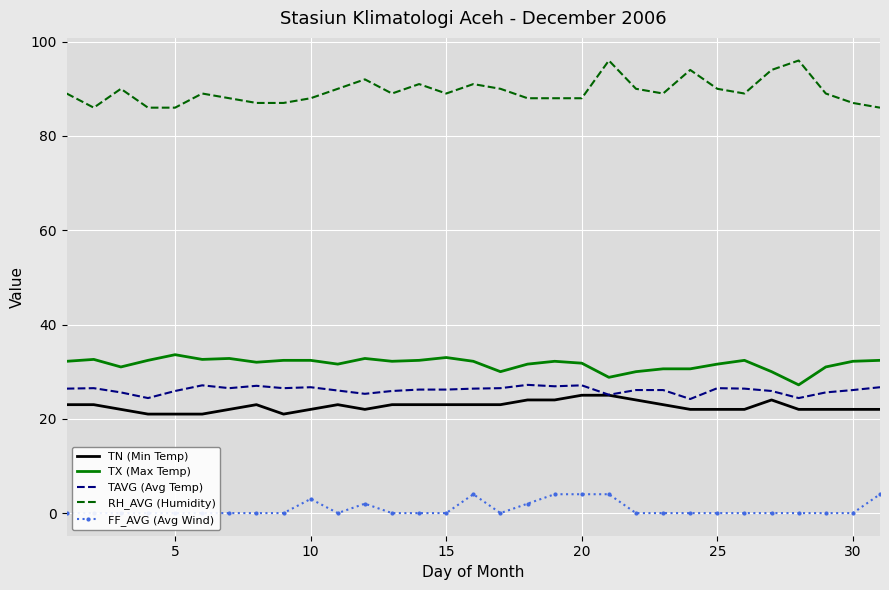

At how many categories does at least one series exceed 41?

31